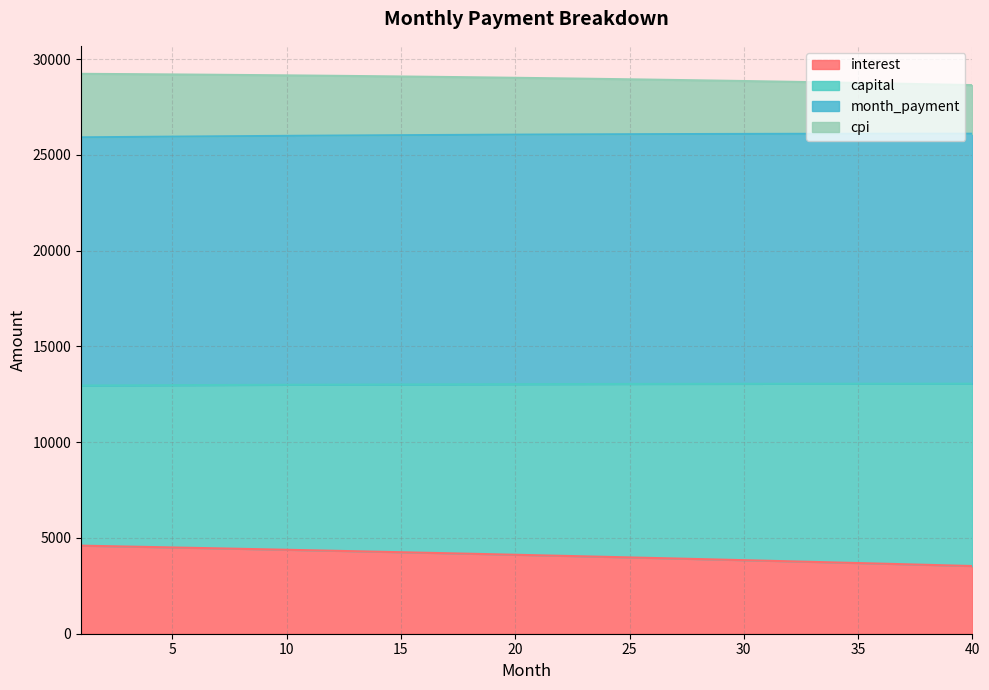

What is the total value across all series at 30?

28860.1